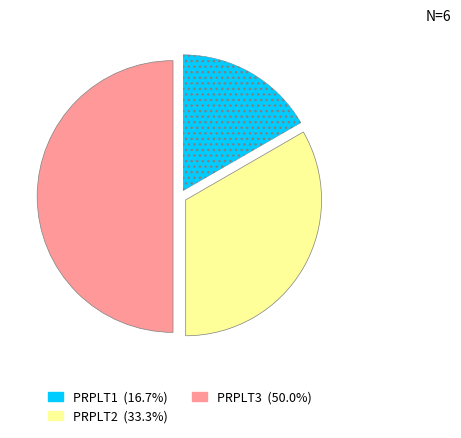

How many segments does this pie chart have?

3